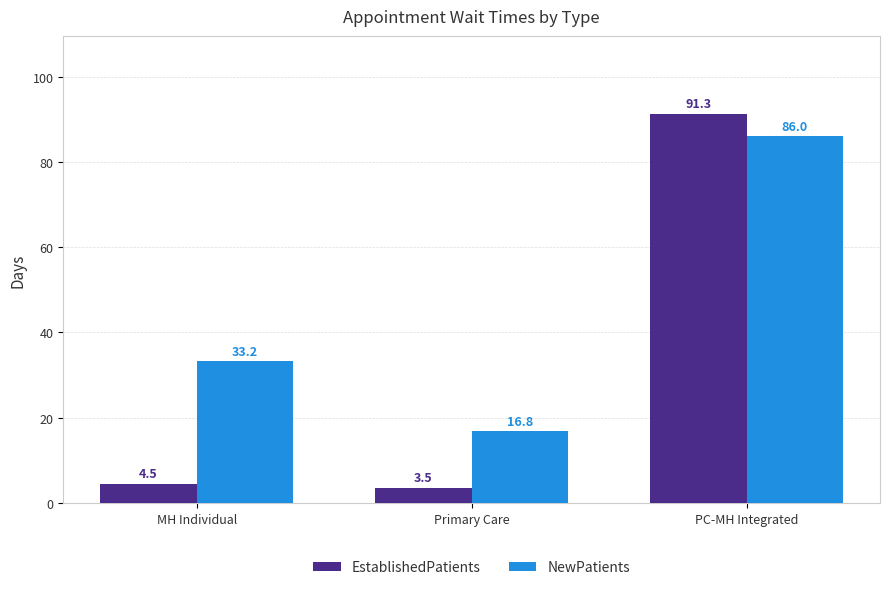

List the series in order of their overall mean, lowest first.

EstablishedPatients, NewPatients